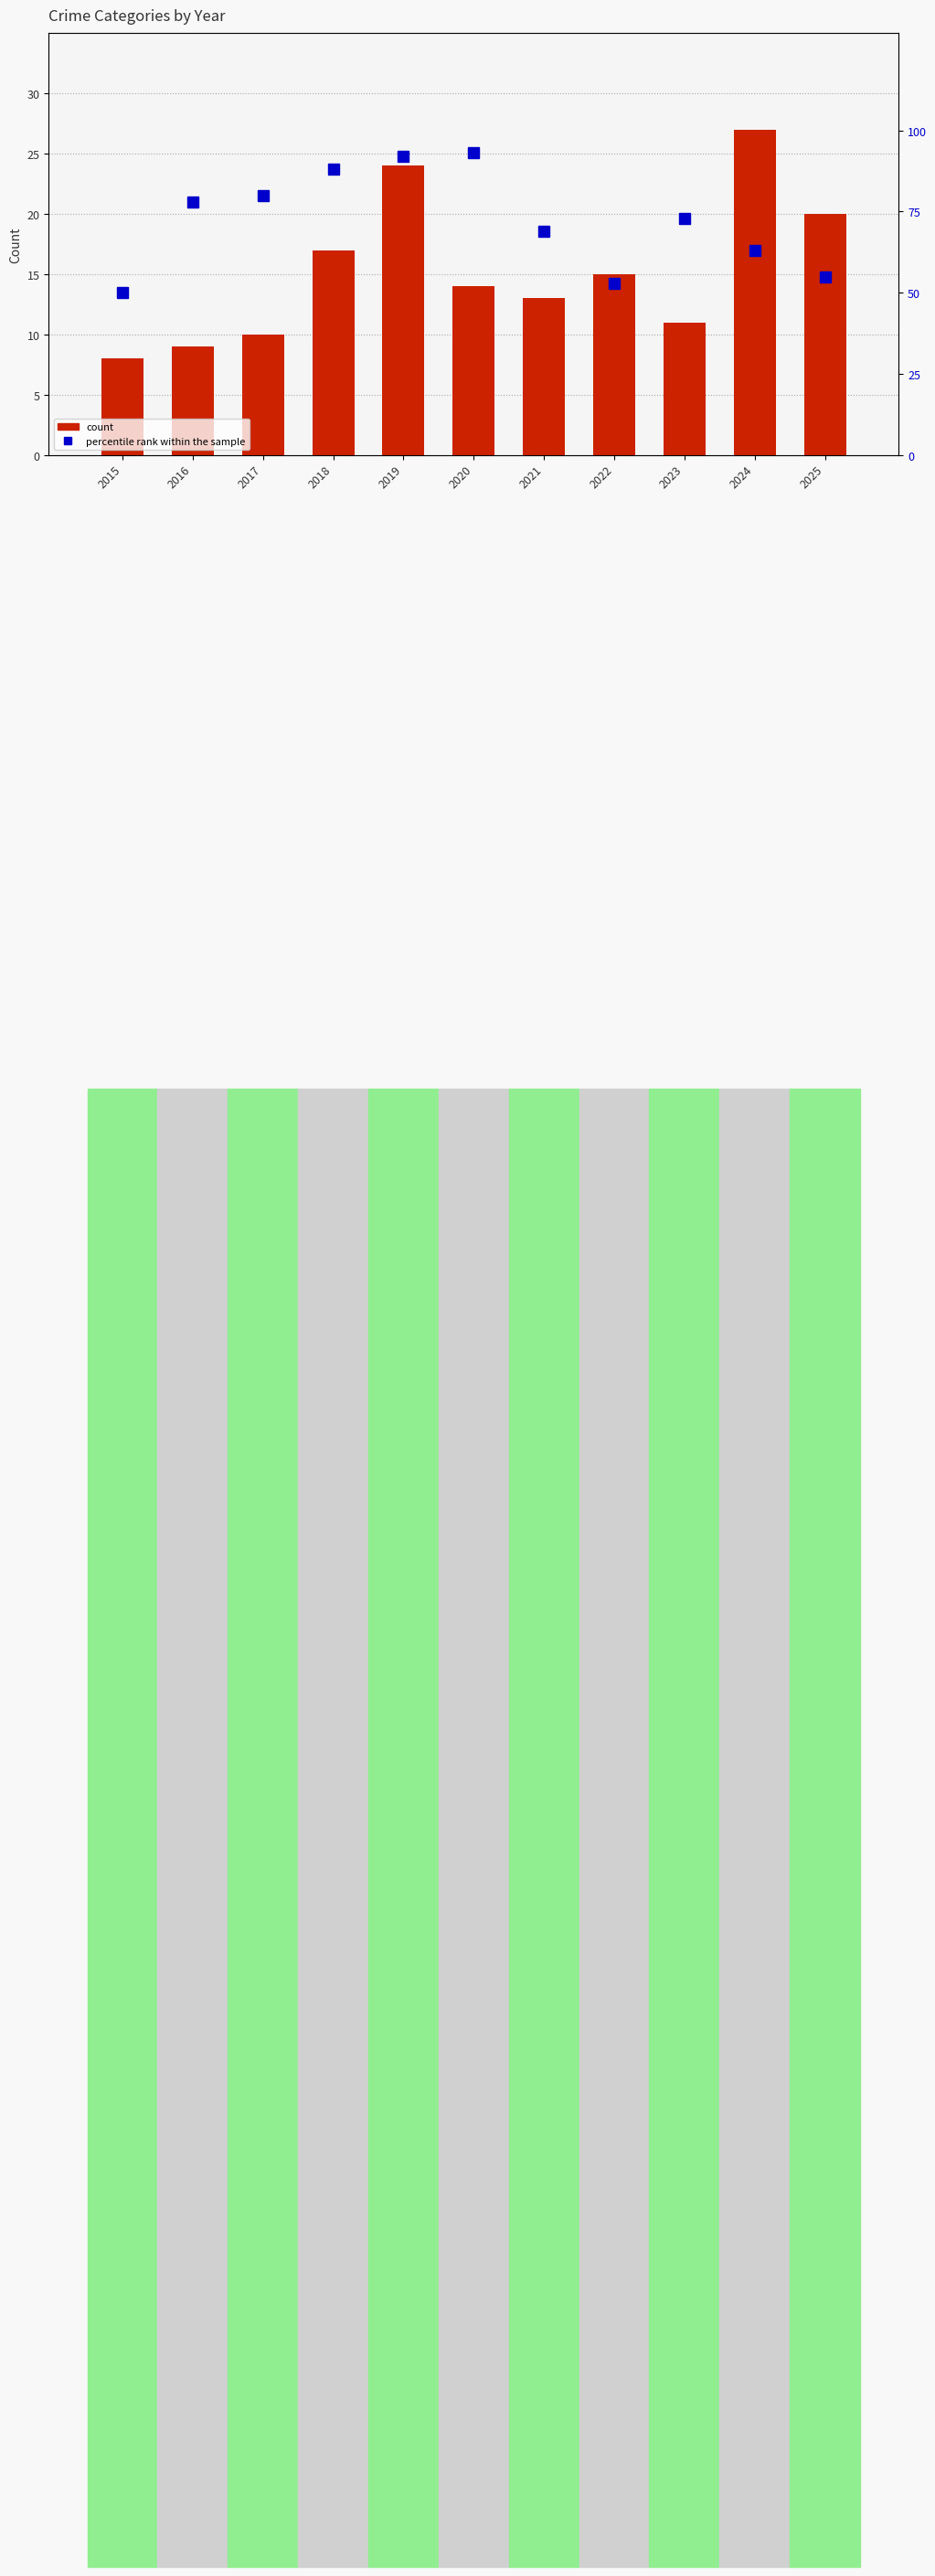

Is it true that count equals 39 at 2019?

False